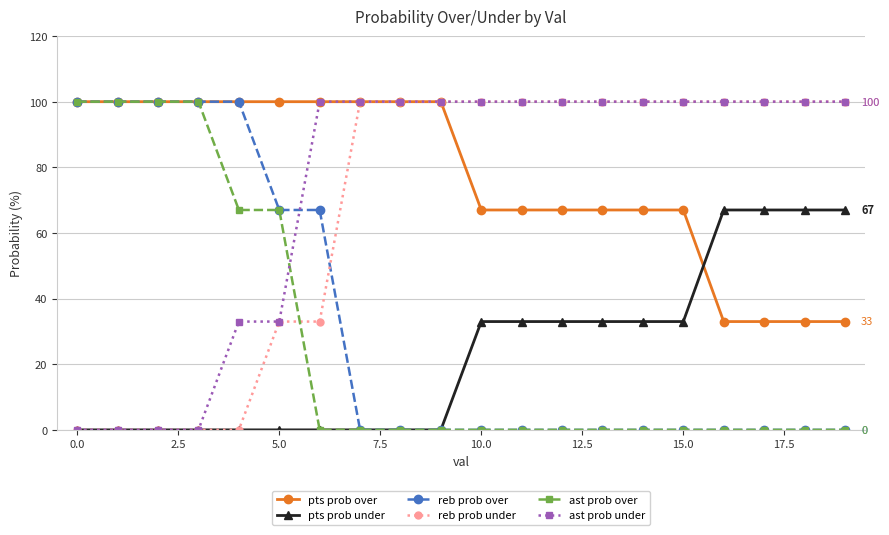

What is the average value of the ast prob over series?

27